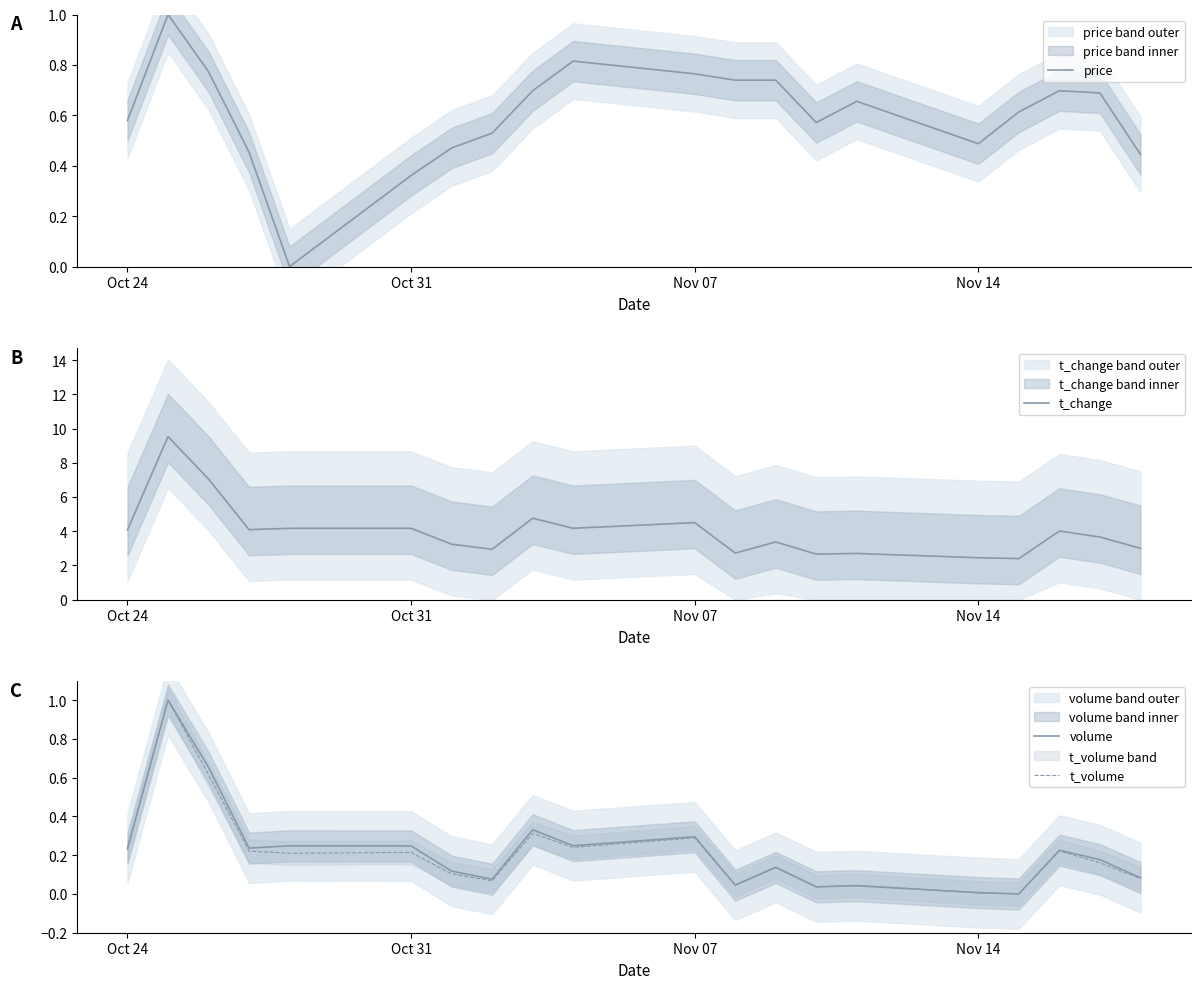

How many categories are shown in the chart?

20